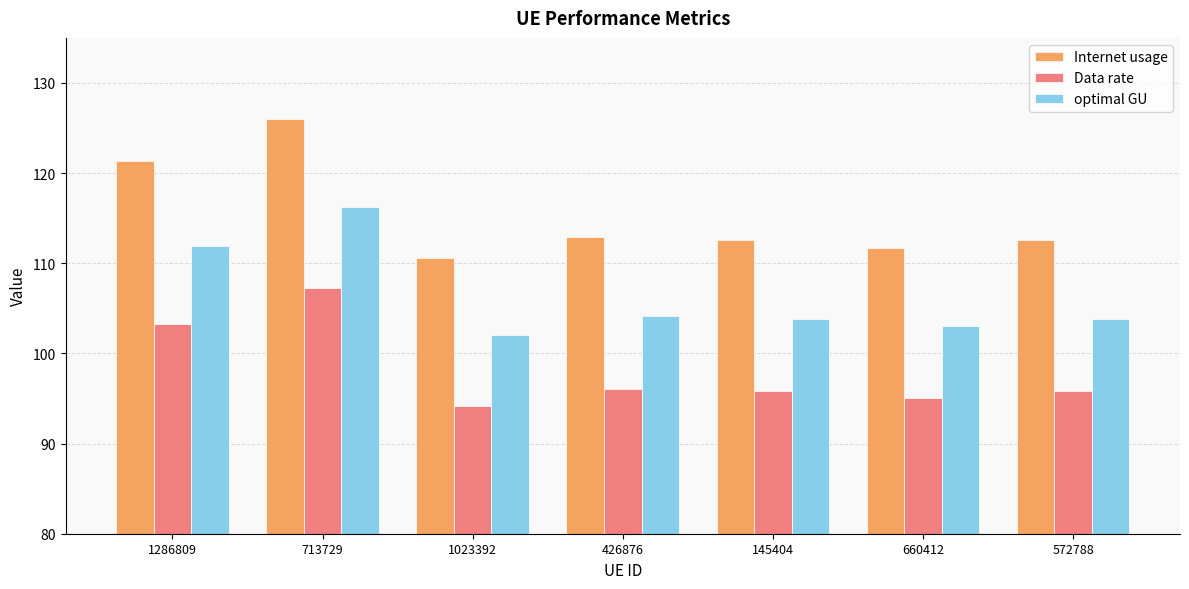

What value does the optimal GU series have at 145404?

103.9